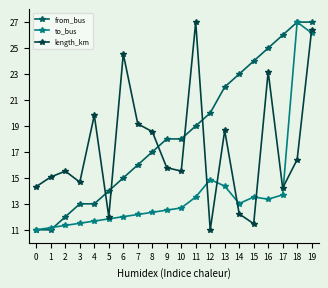

What is the total value across all series at 9?

46.3